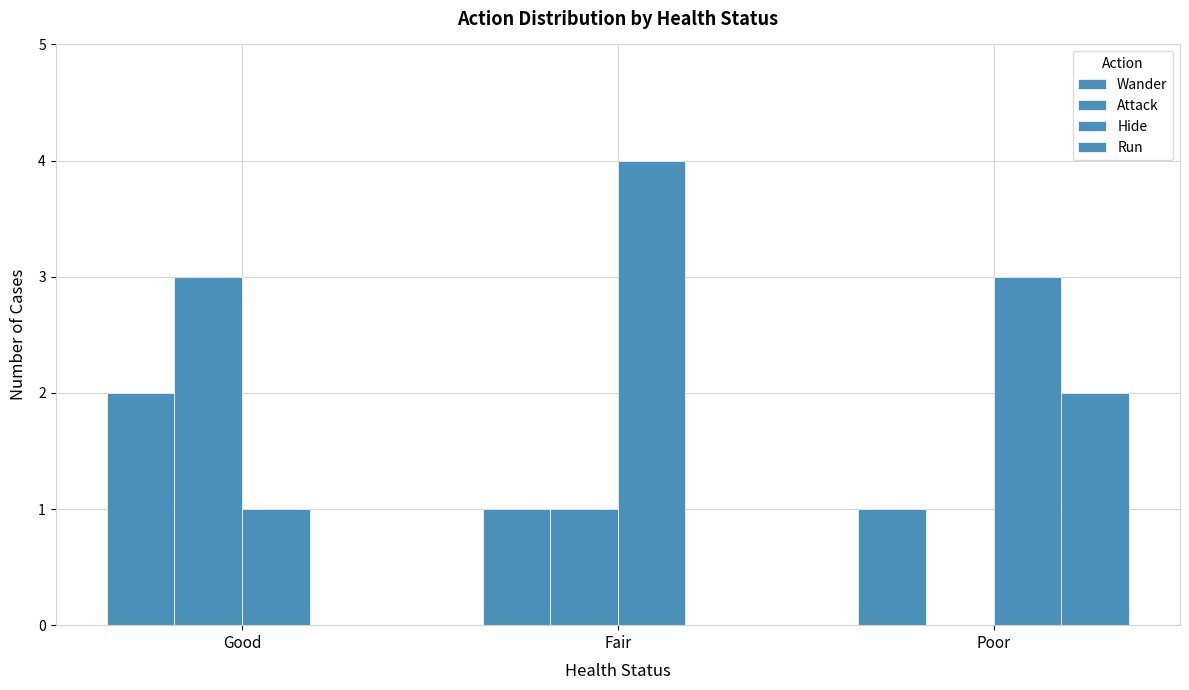

Count the number of data series in this chart.

4